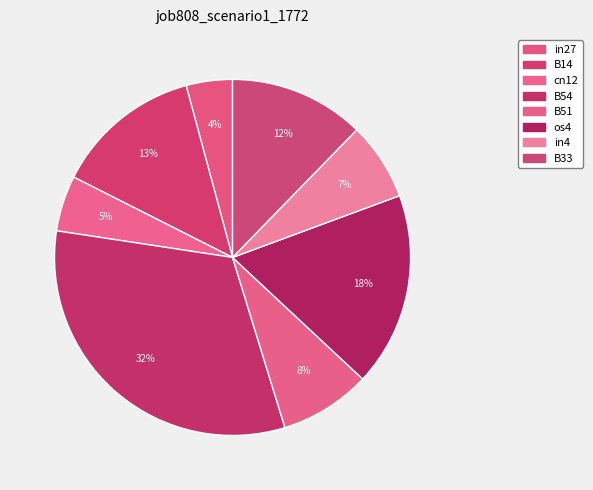

Count the number of slices in the pie.

8